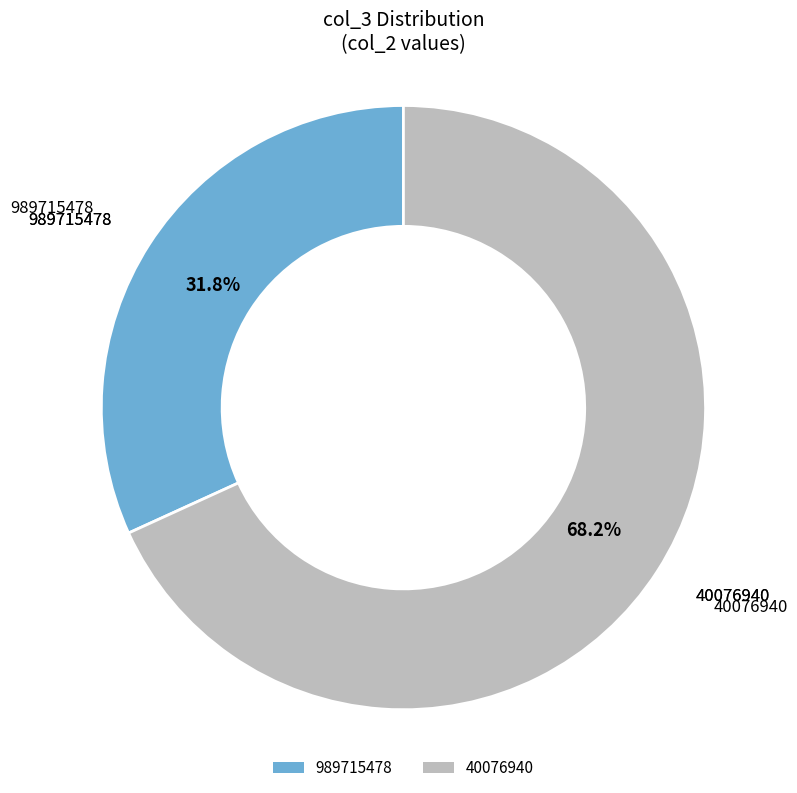

Approximately how many times larger is the value at 40076940 compared to 989715478?

2.1